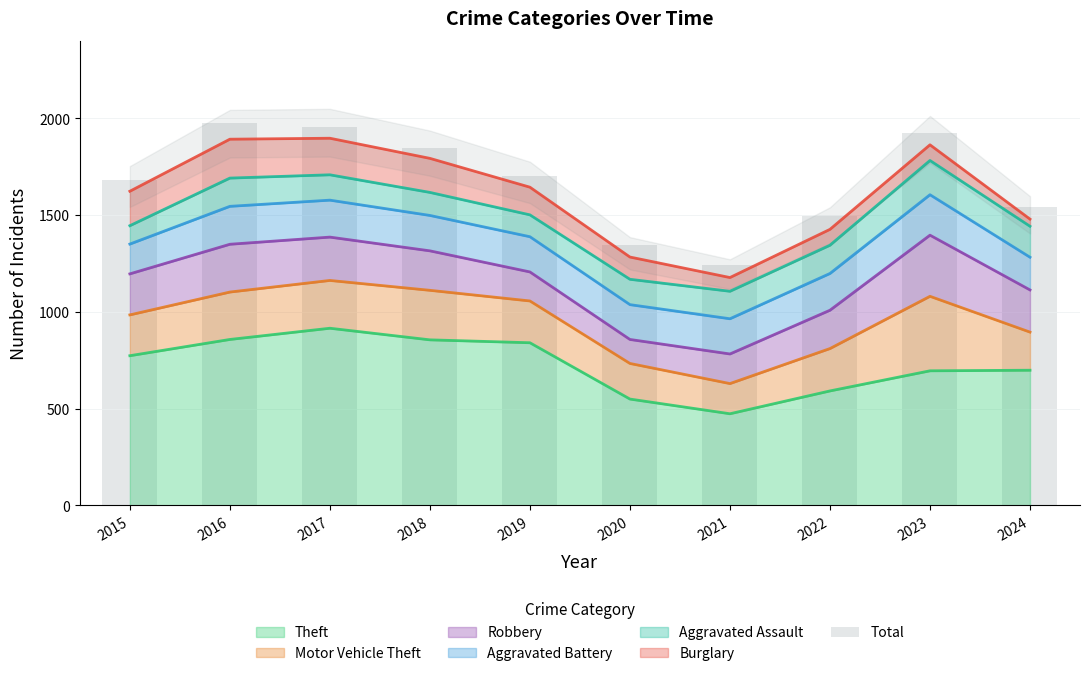

What is the value of the 10th bar from the left?

1544